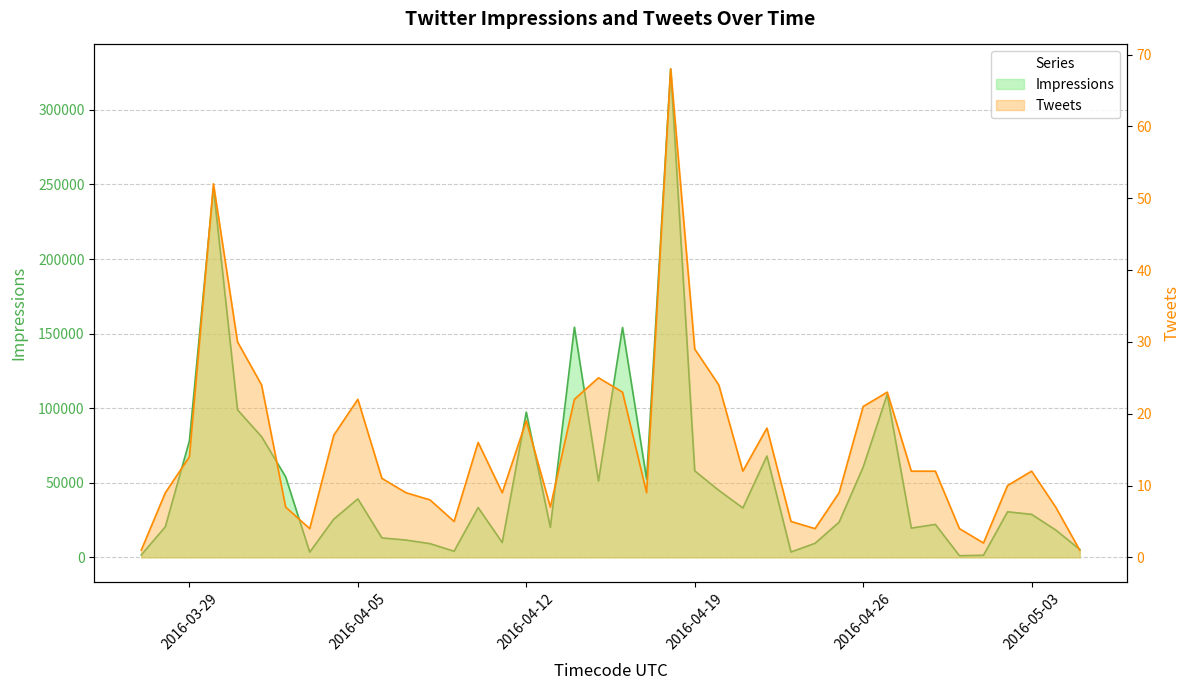

How many series are shown in this chart?

2